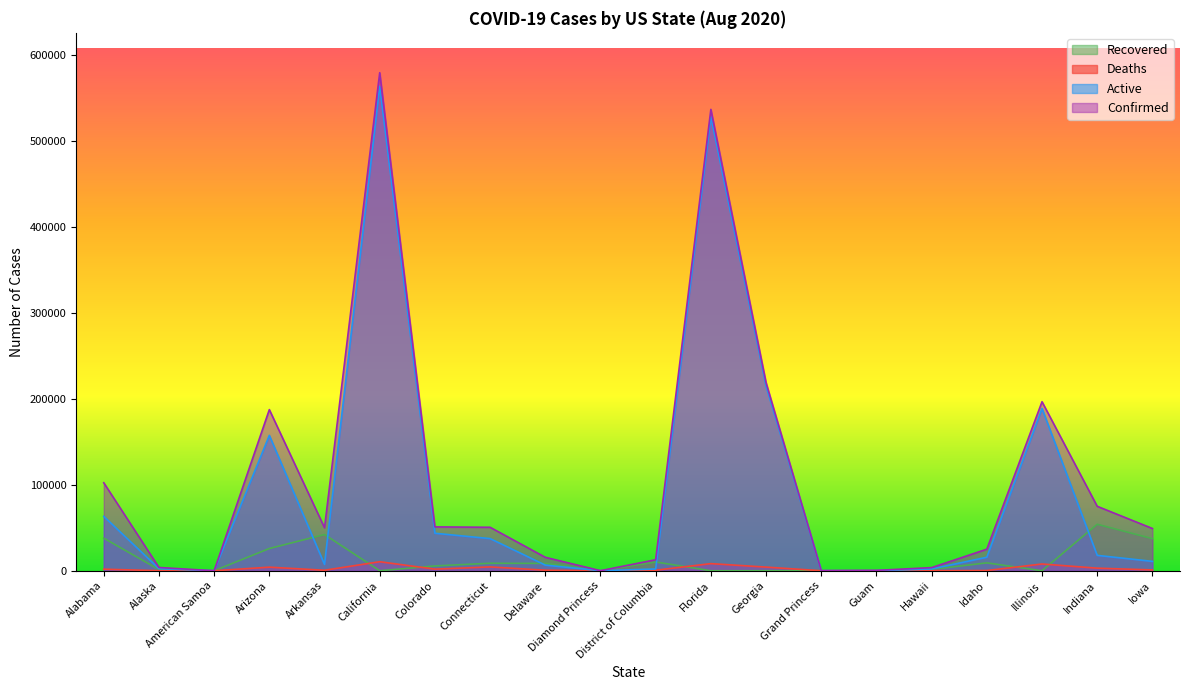

Rank the series at Delaware from lowest to highest value.

Deaths, Active, Recovered, Confirmed